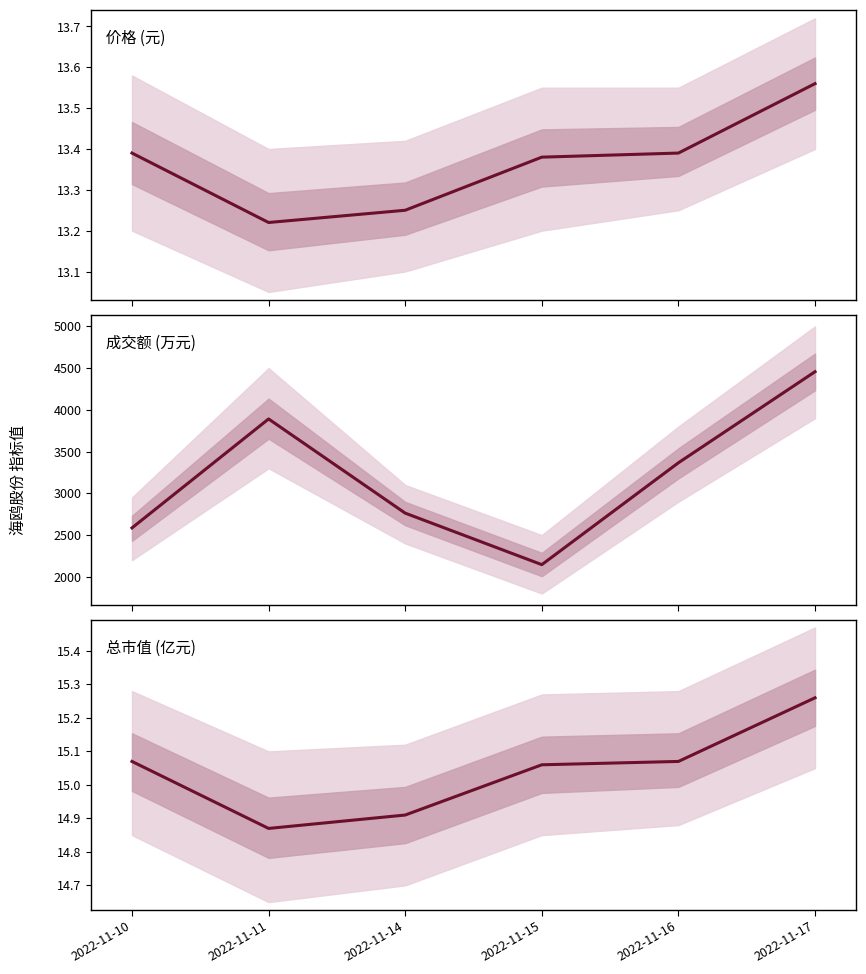

True or false: 价格 and 成交额(万元) cross at least once.

False